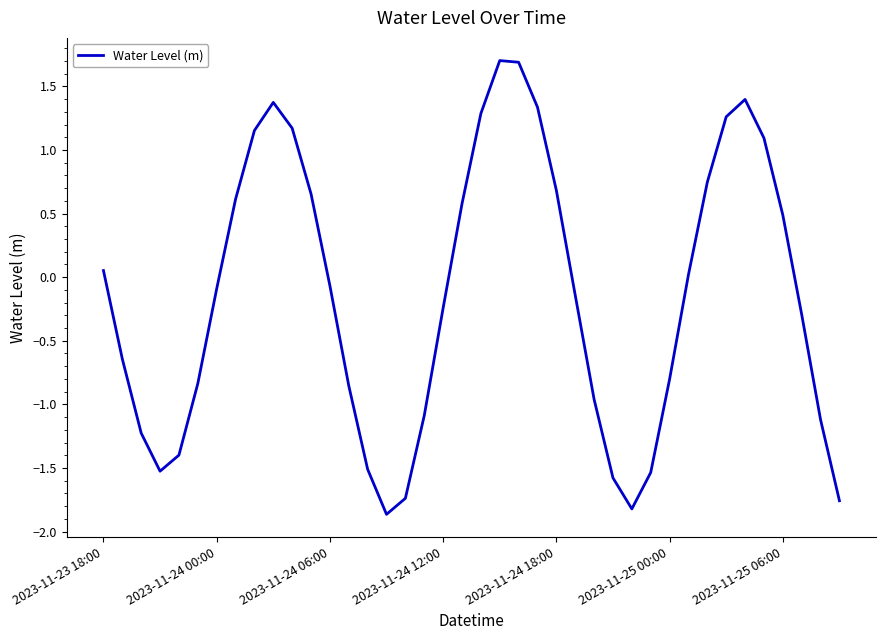

What is the difference between the maximum and minimum values?

3.6